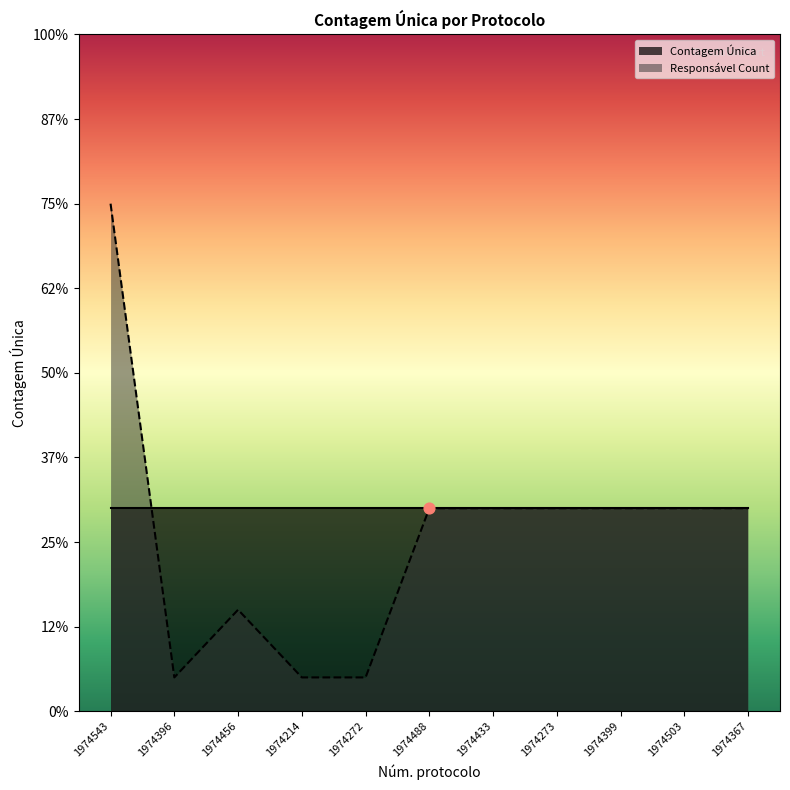

What is the change in value from 1974456 to 1974433?

+3